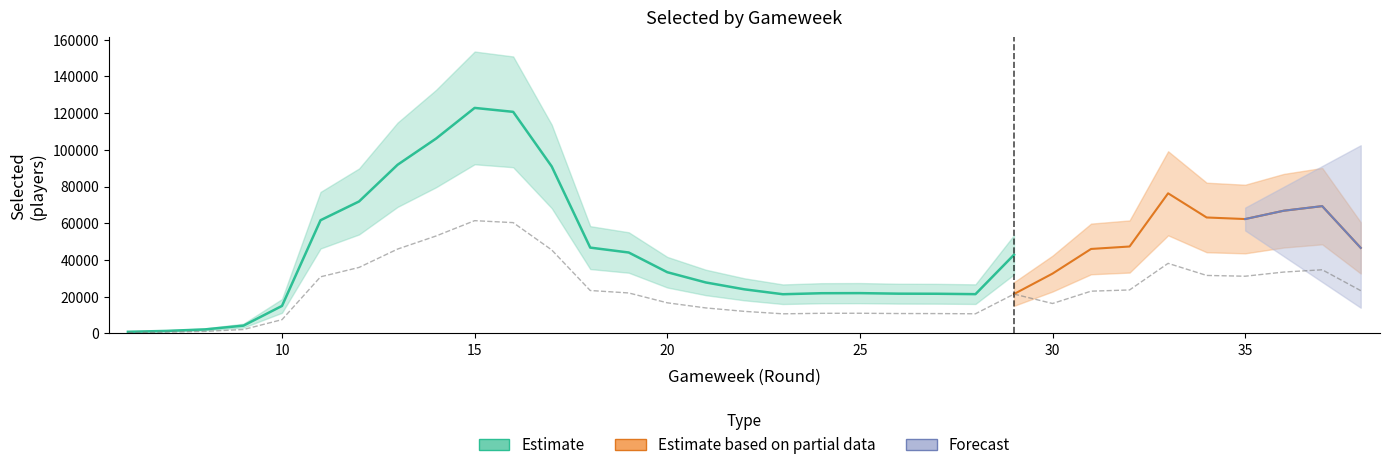

Is the value of Estimate at 26 greater than the value of Forecast at 26?

Yes